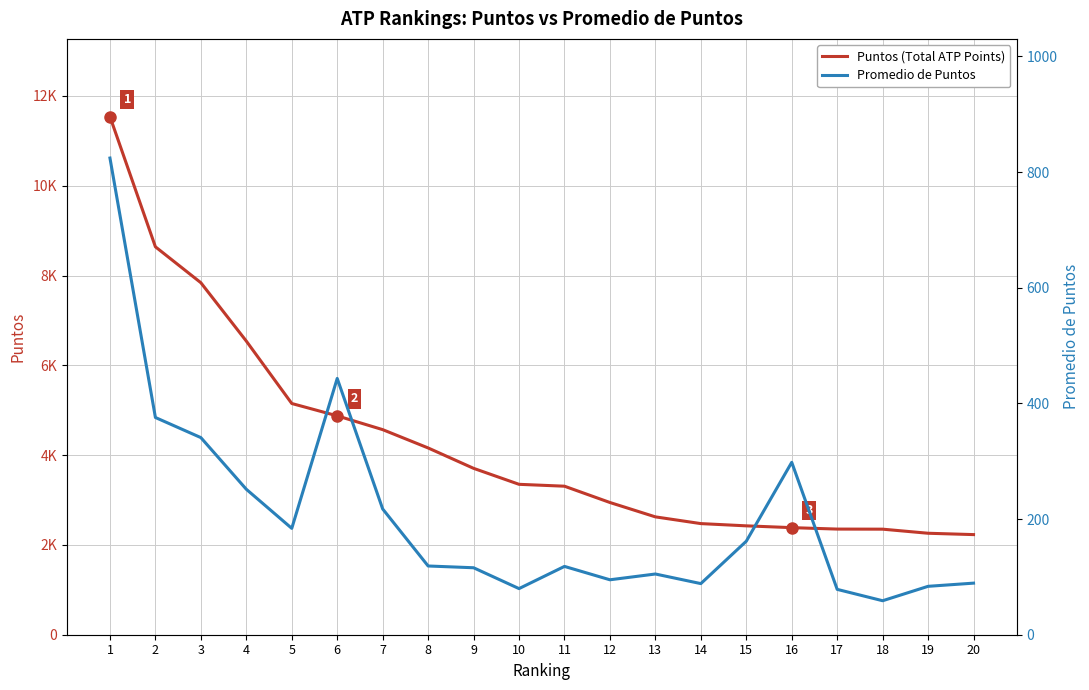

What is the greatest value displayed?

11540.0